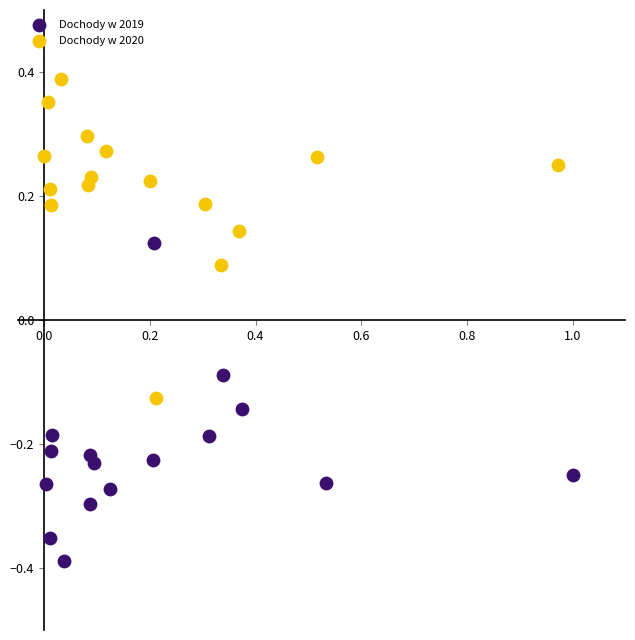

Which series contains the highest Y value?

Dochody w 2020